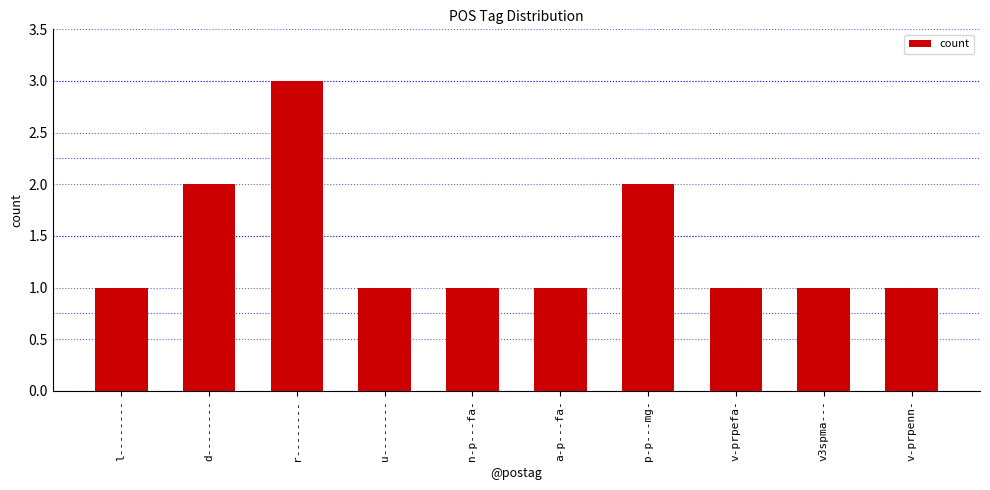

Reading left to right, list all the values displayed in this chart.

l--------=1	d--------=2	r--------=3	u--------=1	n-p---fa-=1	a-p---fa-=1	p-p---mg-=2	v-prpefa-=1	v3spma---=1	v-prpenn-=1